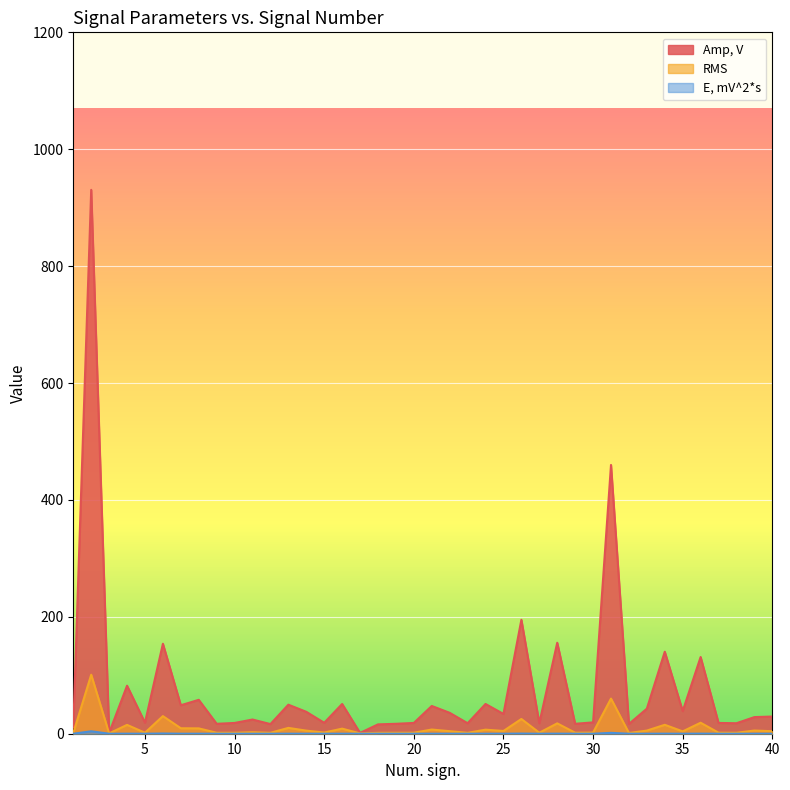

Which series has the largest total across all categories?

Amp, V